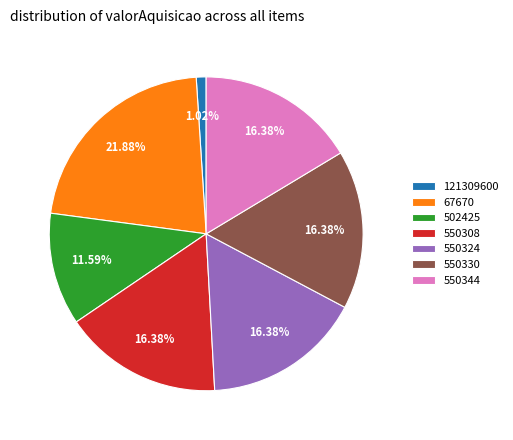

Is it true that 550330 is 10% of the pie?

False